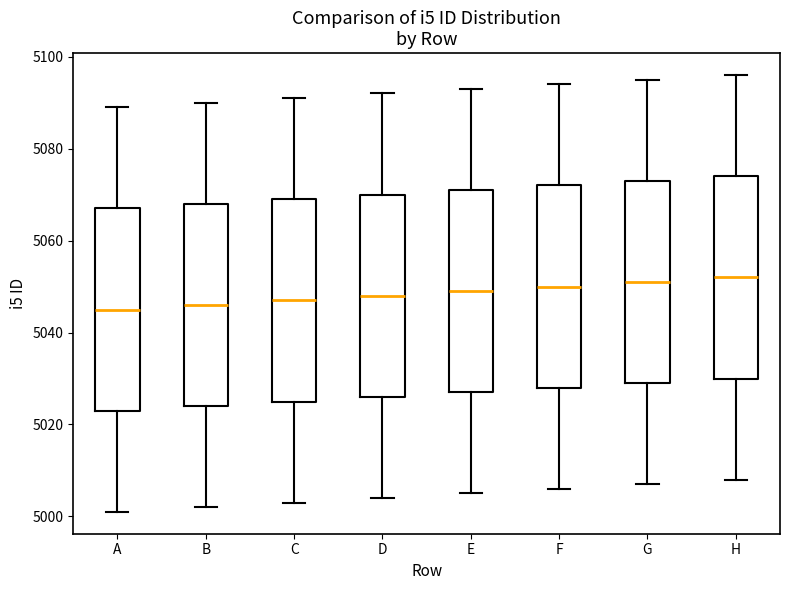

Reading left to right, transcribe this box plot: for each box, give where its median line is, the range the box spans, and where its two whiskers end, as read against the y-axis. The values are not printed on the chart, so give them approximately, as read against the axis.

A: median 5046, box 5024 to 5068, whiskers 5002 to 5090
B: median 5046, box 5024 to 5068, whiskers 5002 to 5090
C: median 5048, box 5026 to 5070, whiskers 5004 to 5092
D: median 5048, box 5026 to 5070, whiskers 5004 to 5092
E: median 5050, box 5028 to 5072, whiskers 5006 to 5094
F: median 5050, box 5028 to 5072, whiskers 5006 to 5094
G: median 5052, box 5030 to 5074, whiskers 5008 to 5096
H: median 5052, box 5030 to 5074, whiskers 5008 to 5096